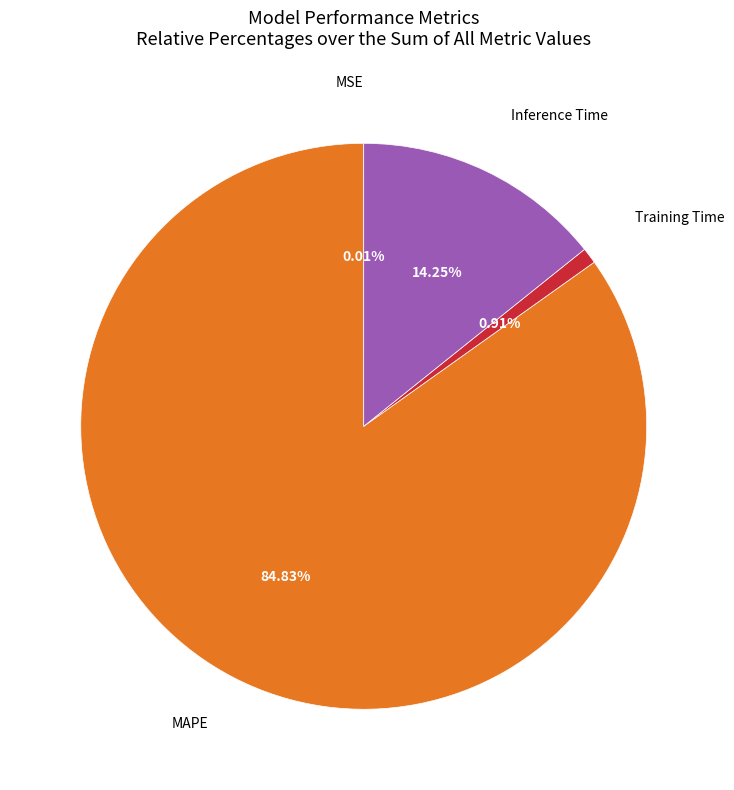

Is there any slice that represents more than half of the pie?

Yes